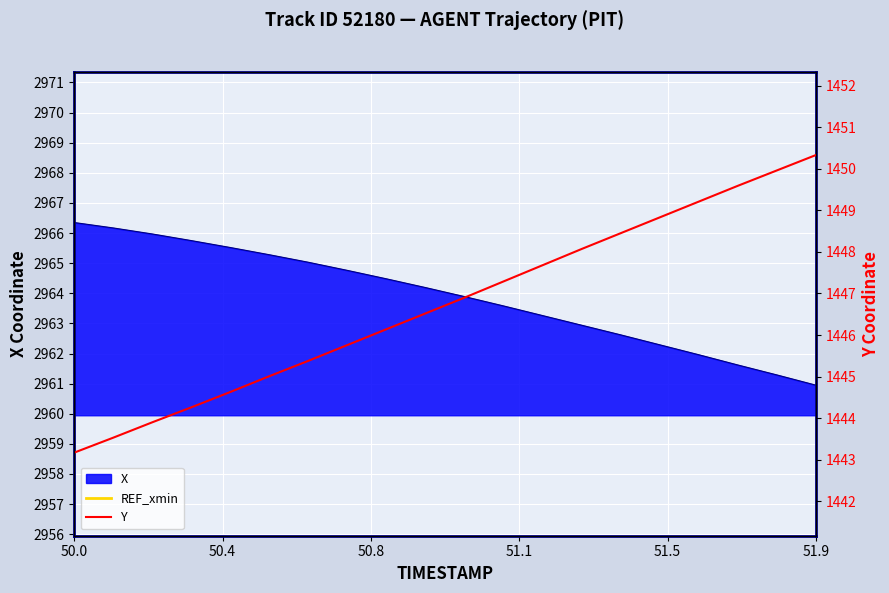

What is the value of the X point at the 16th from the left?

2962.3